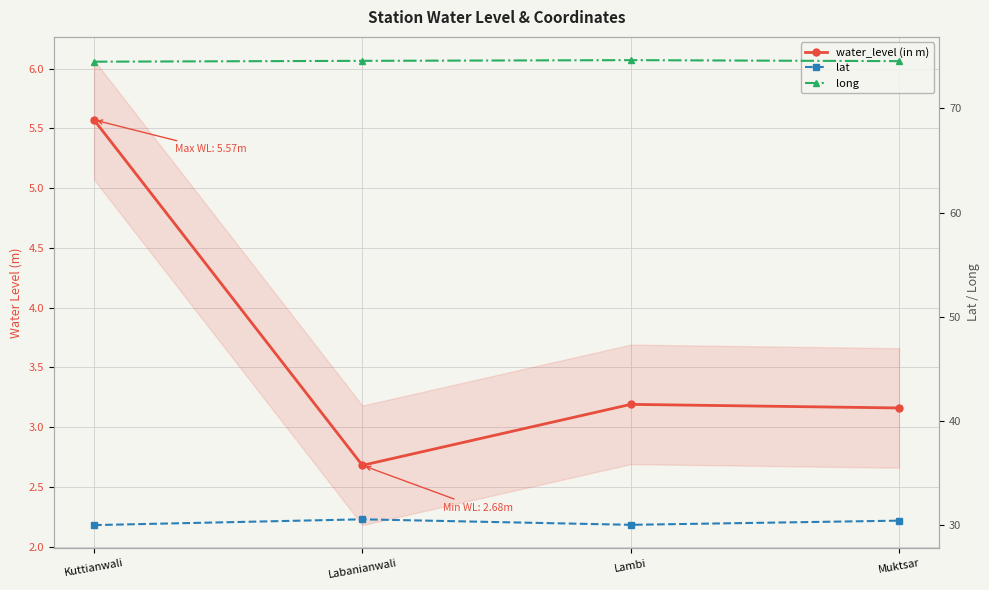

What is the value of the long point at the 1st from the left?

74.5